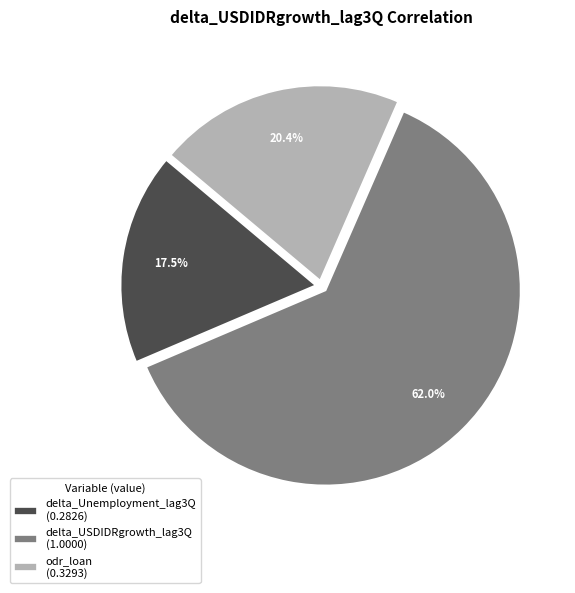

Count the number of slices in the pie.

3